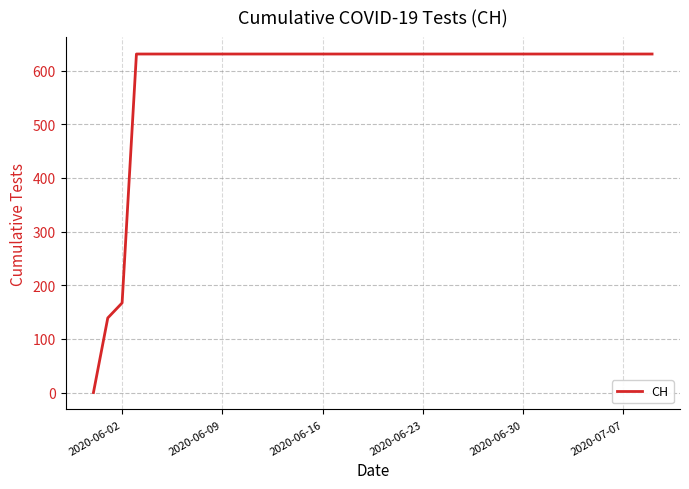

What is the difference between the maximum and minimum values?

631